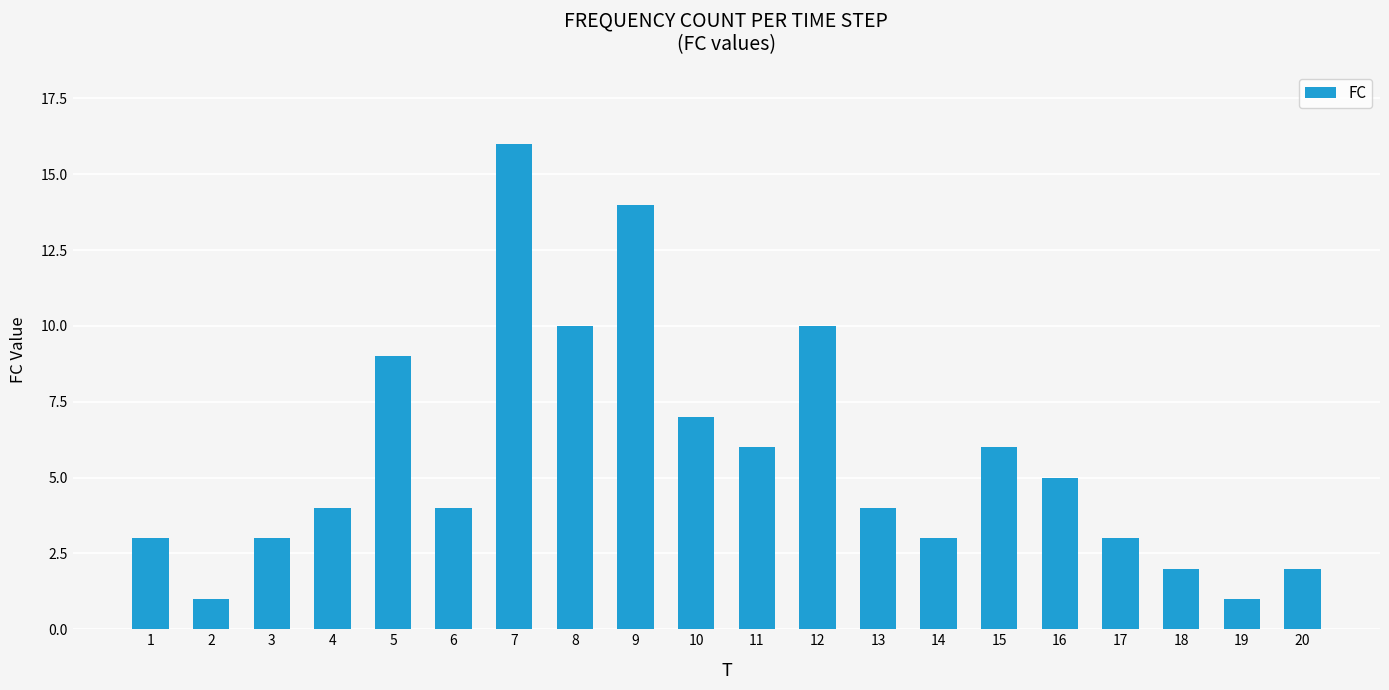

Reading left to right, list all the values displayed in this chart.

3	1	3	4	9	4	16	10	14	7	6	10	4	3	6	5	3	2	1	2